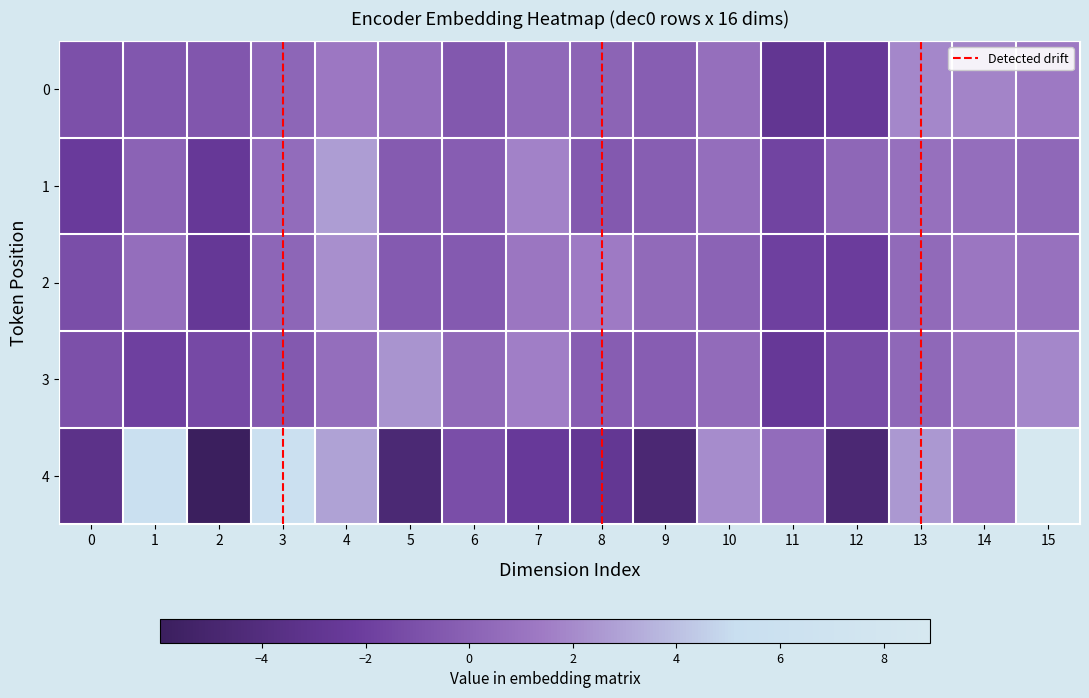

Which has a higher value, 13 or 14?

13